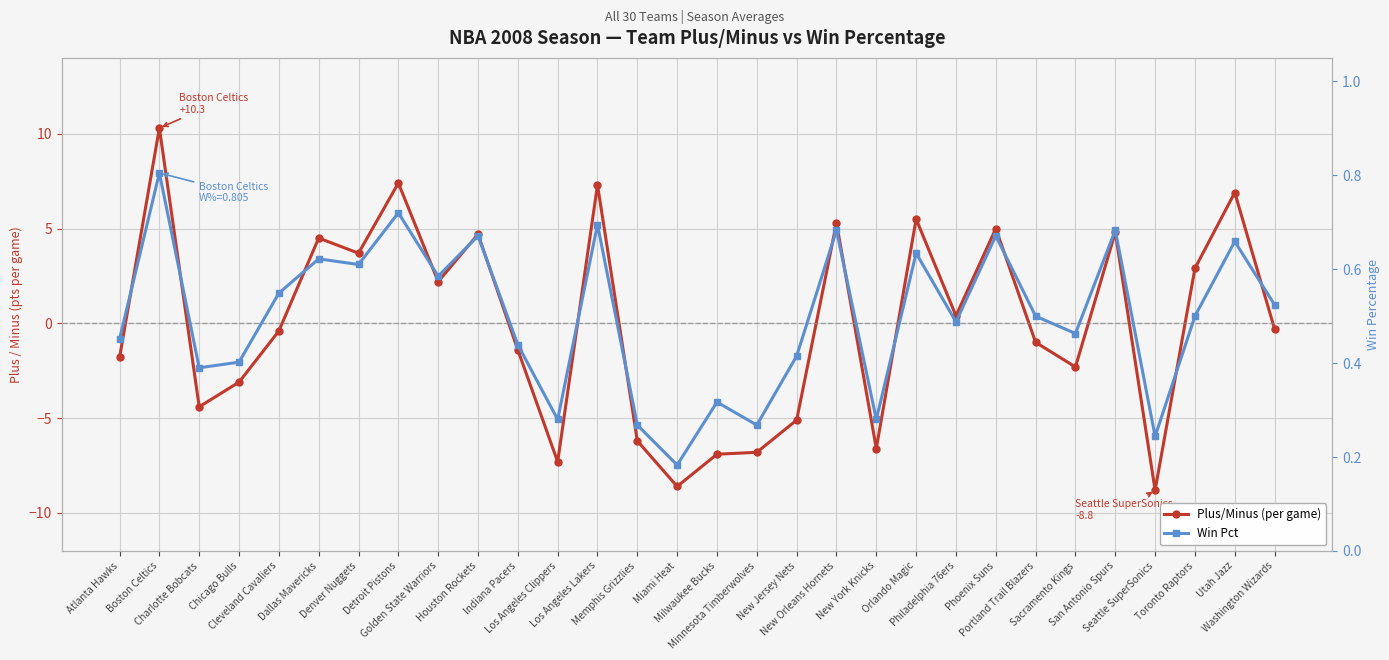

Which category has the highest value in the Win Pct series?

Boston Celtics